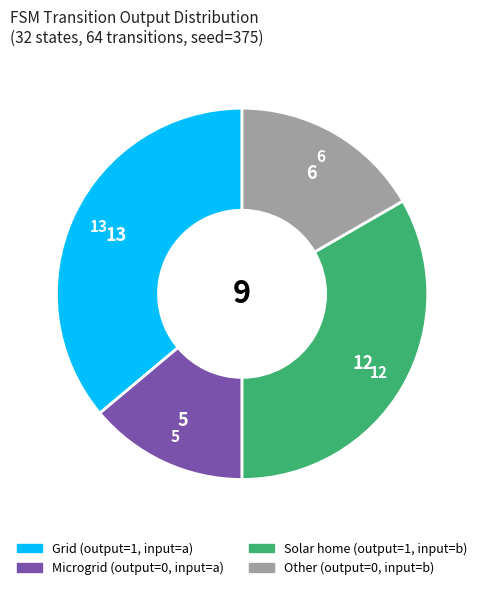

Is there a majority slice in this chart?

No